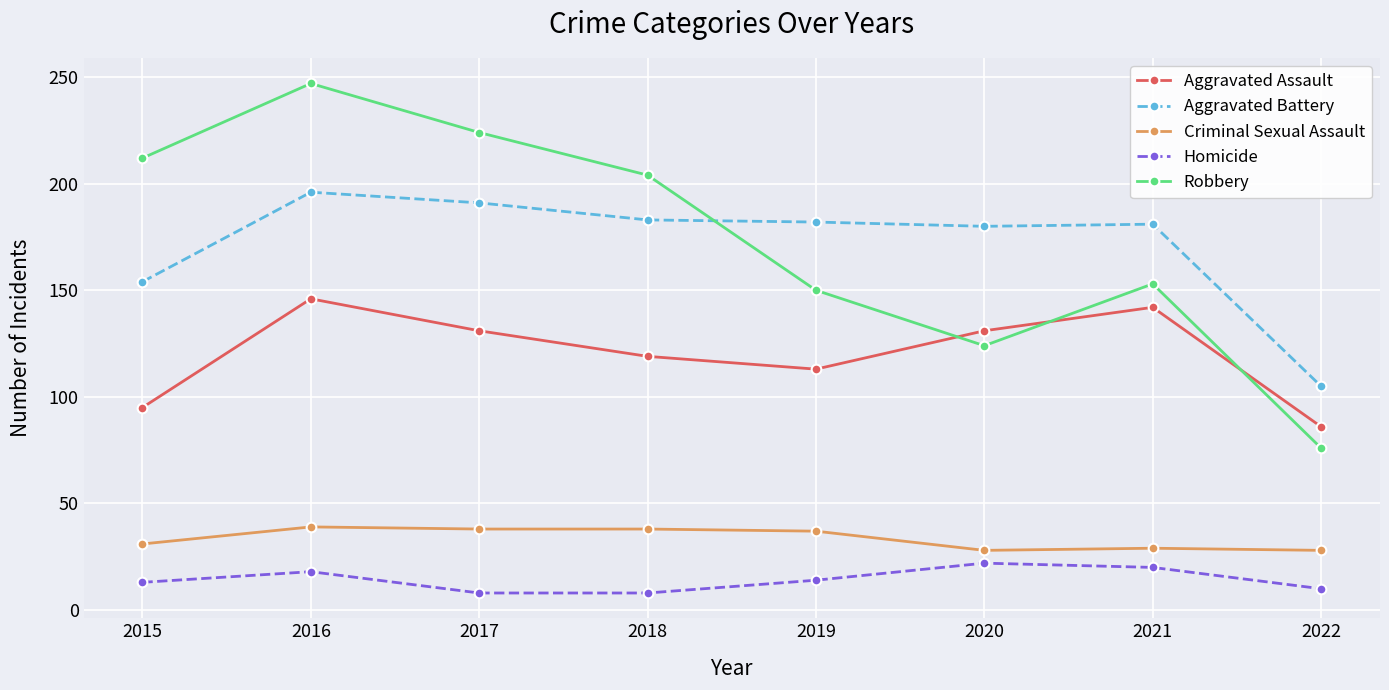

At which category does the chart reach its peak across all series?

2016